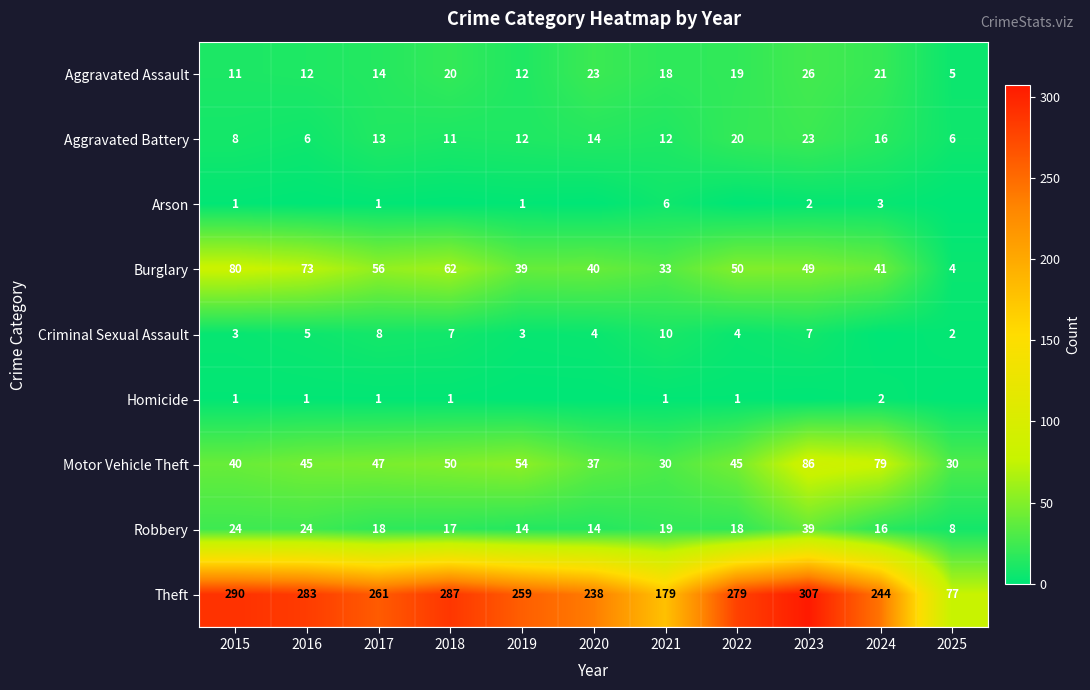

Rank the categories by Theft value from lowest to highest.

2025, 2021, 2020, 2024, 2019, 2017, 2022, 2016, 2018, 2015, 2023